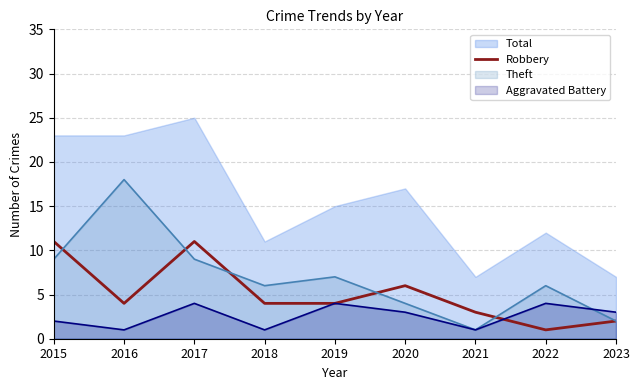

What is the spread (max minus min) of values at 2015?

21